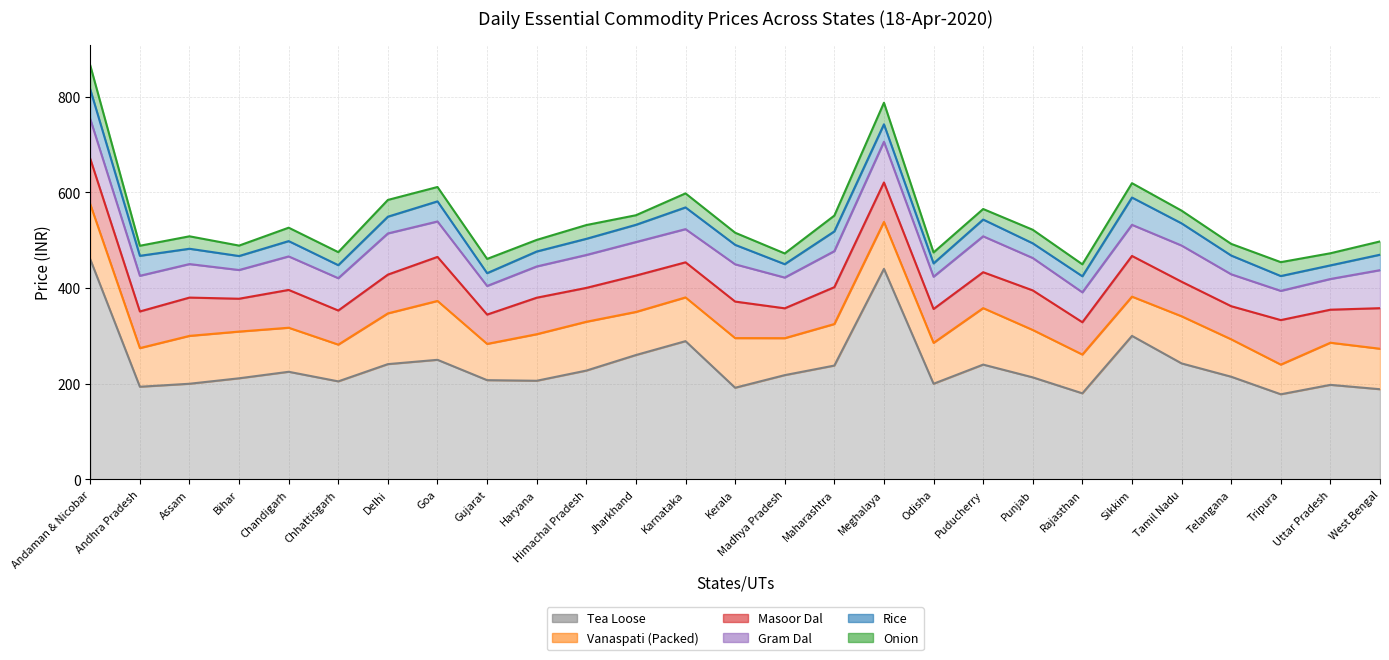

Is it true that Gram Dal equals 99.5 at Madhya Pradesh?

False